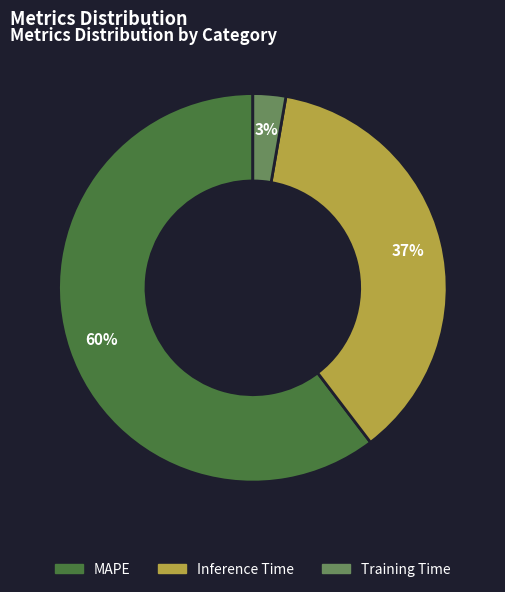

To the nearest percent, what portion does Training Time represent?

3%